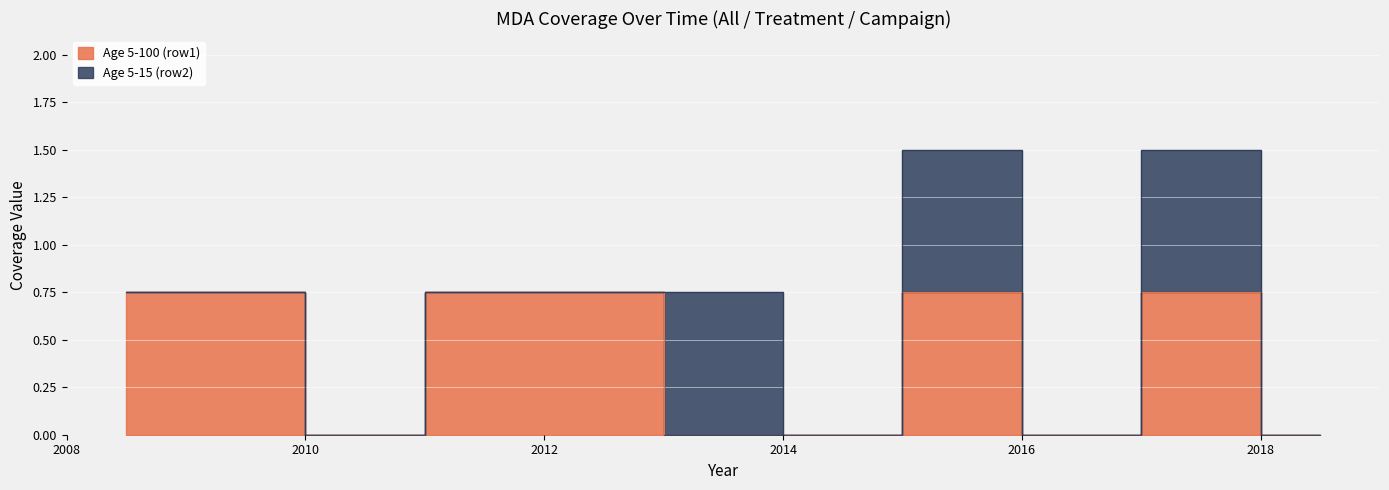

What is the difference between the second highest and minimum values?

0.8